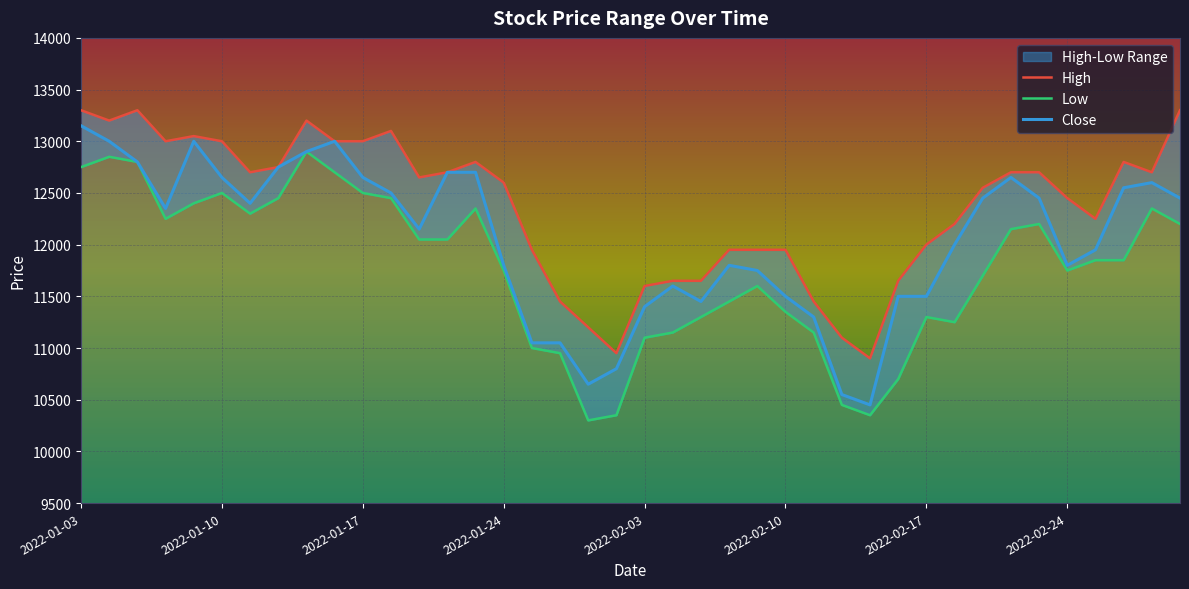

True or false: Low and Close intersect in this chart.

False